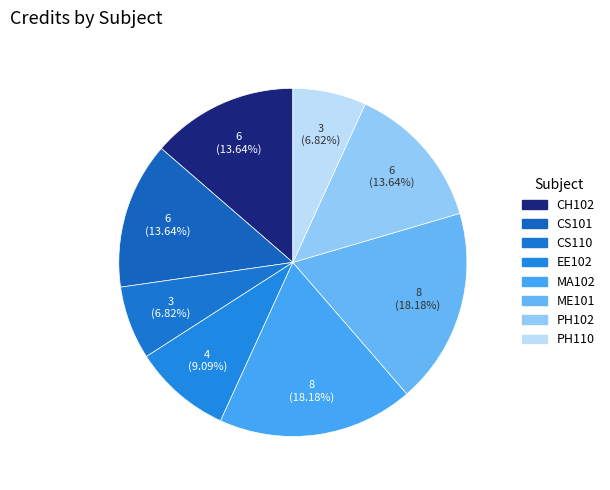

To the nearest percent, what is the difference between the largest and smallest slice percentages?

11%